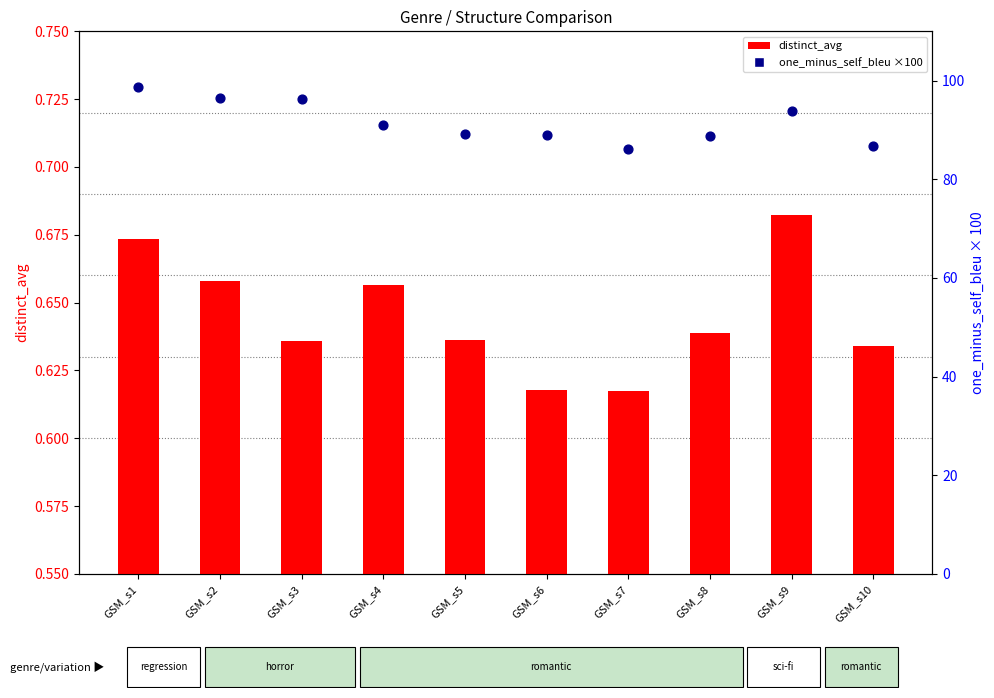

Which series has the largest Y range (max minus min)?

one_minus_self_bleu (scaled ×100)